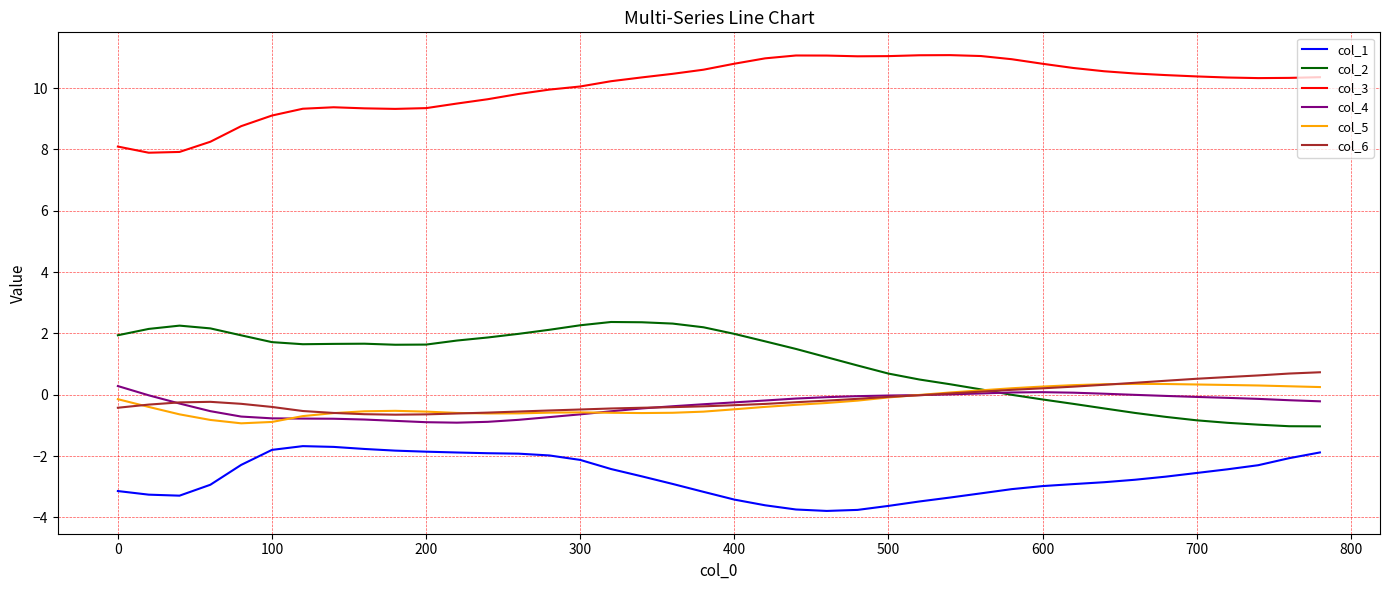

What is the maximum value for col_3?

11.1